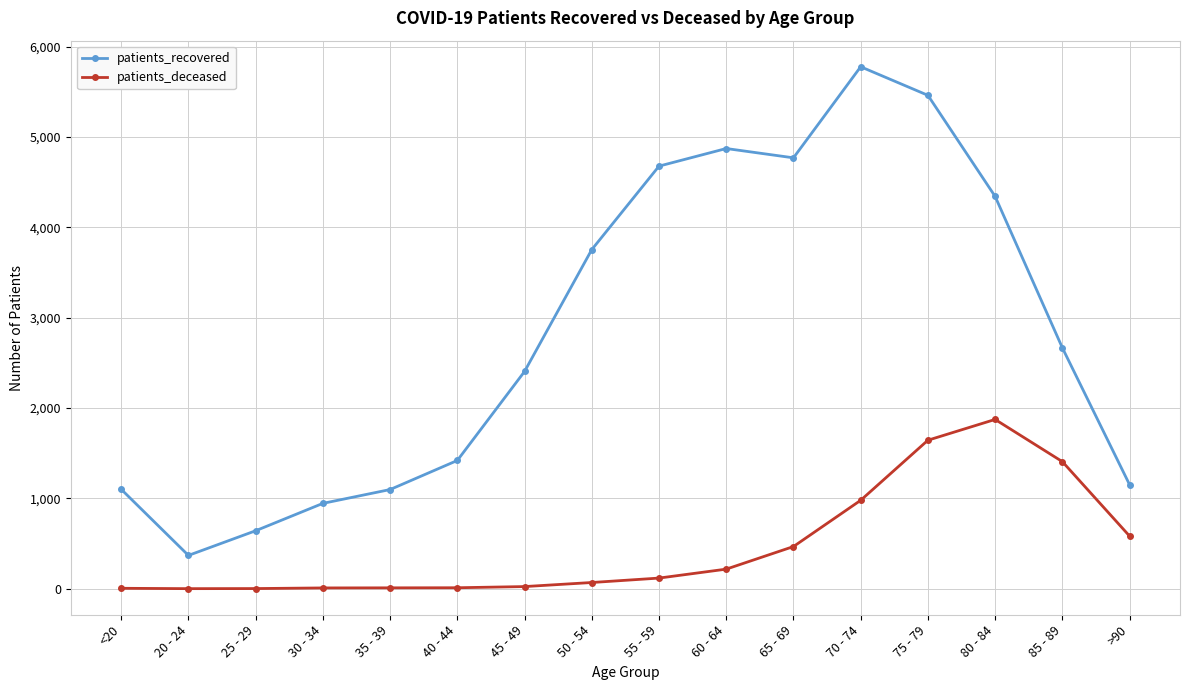

What is the difference between the highest and lowest values at 85 - 89?

1260